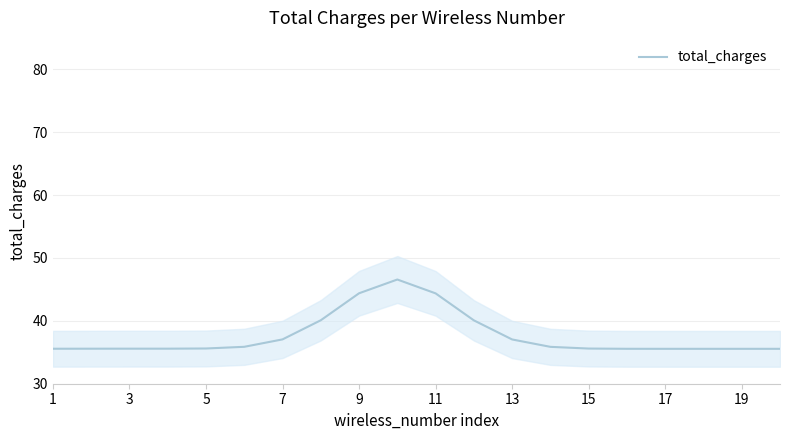

What is the greatest value displayed?

46.6